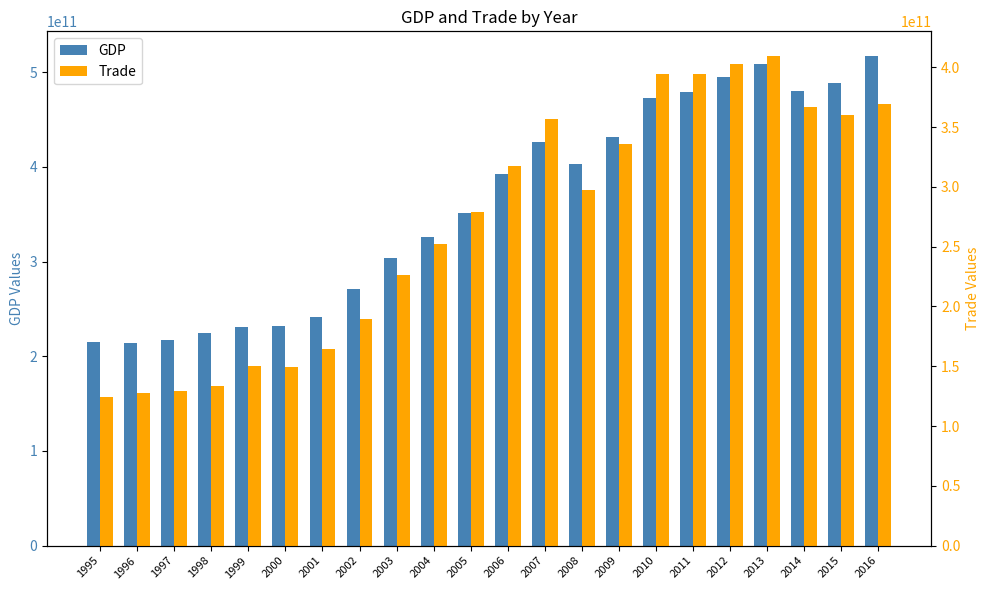

At how many categories does at least one series exceed 371153746656?

11